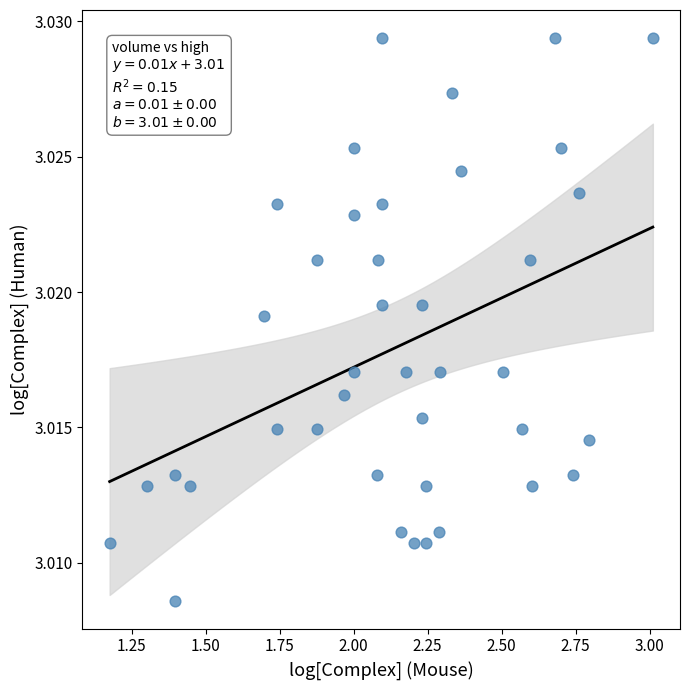

What is the range of X values (max minus min)?

1.8